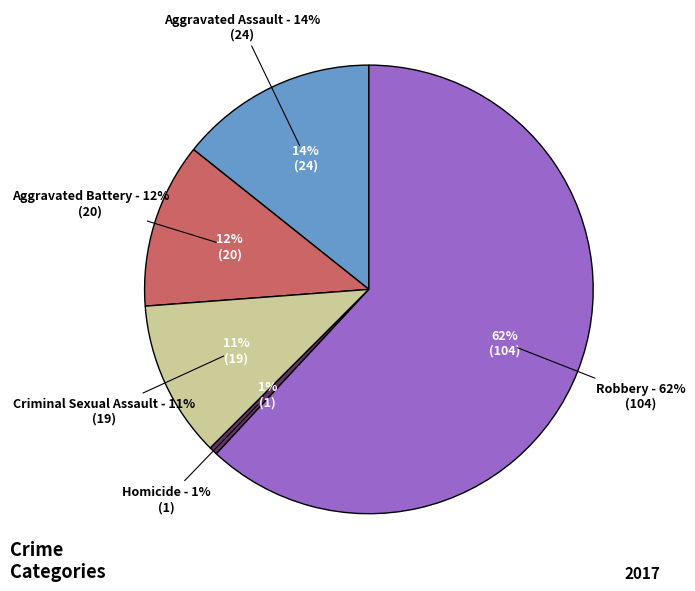

Is there a majority slice in this chart?

Yes